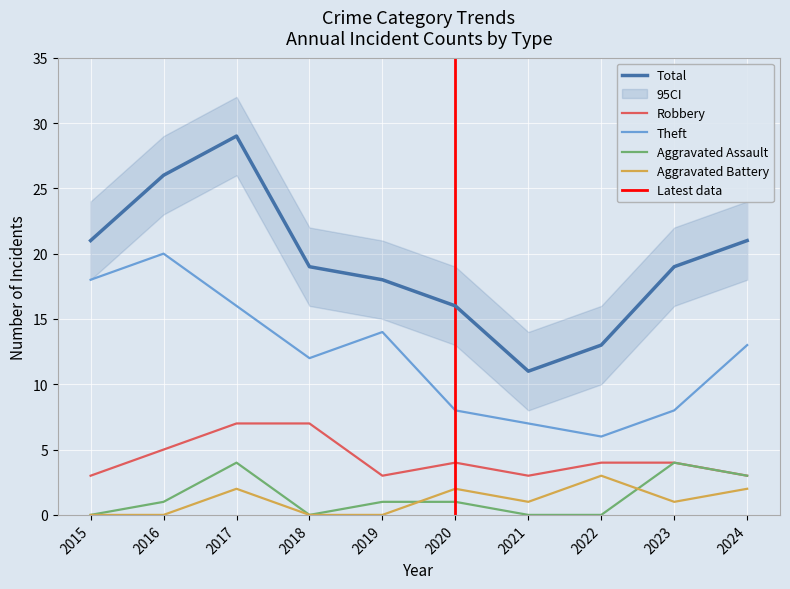

At which category is the sum across all series the highest?

2017